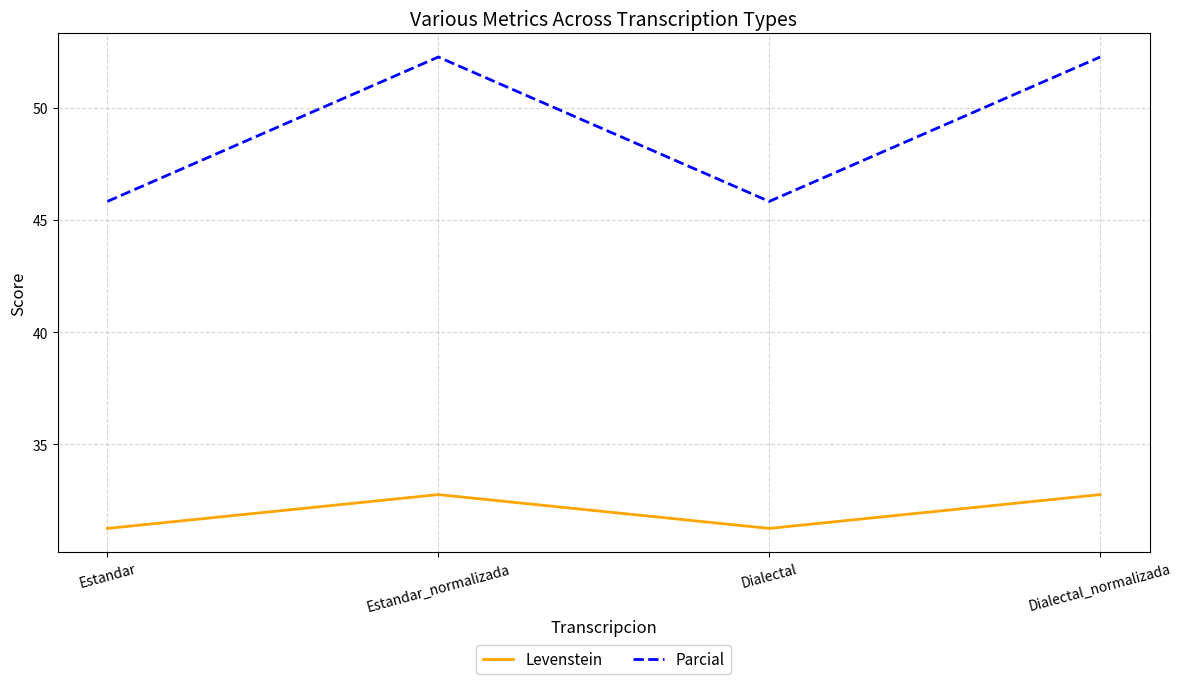

At Estandar, list the series in order from smallest to largest.

Levenstein, Parcial